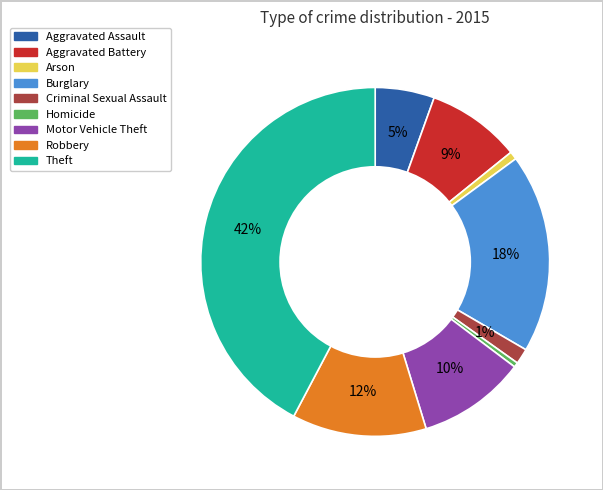

To the nearest percent, what is the average slice percentage?

11%